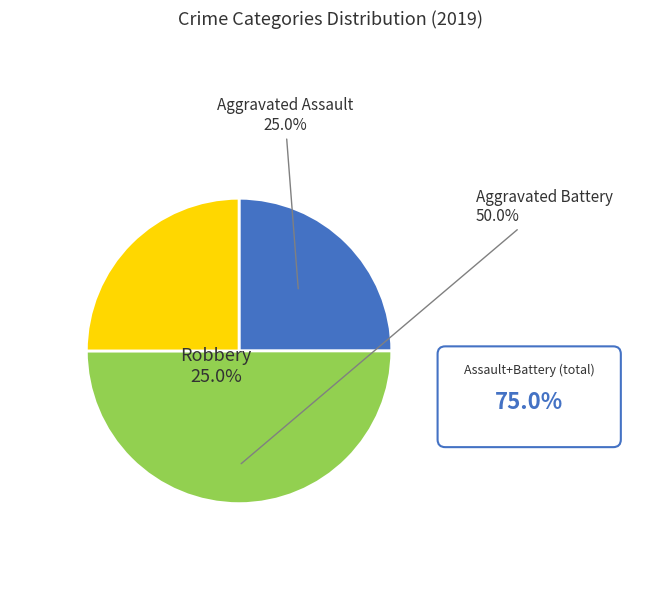

Combined, do Aggravated Battery and Robbery account for over 50%?

Yes